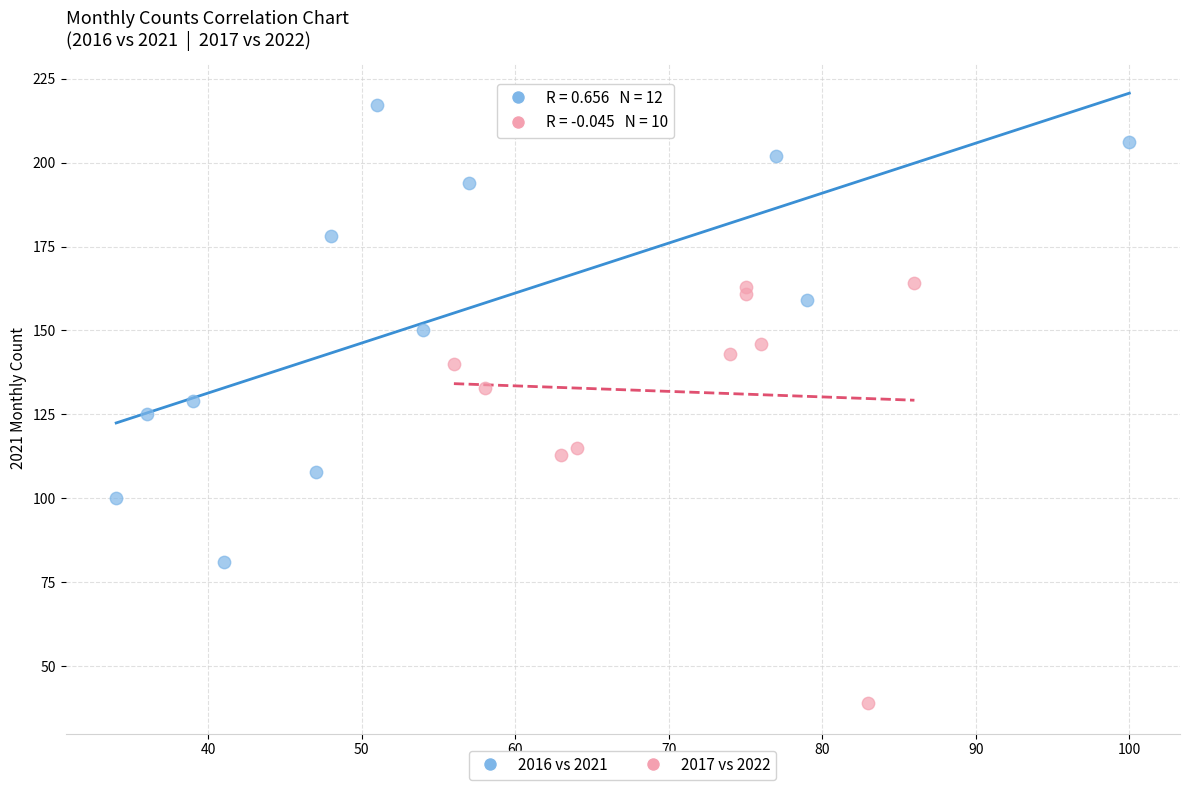

Which series contains the highest Y value?

2016 vs 2021